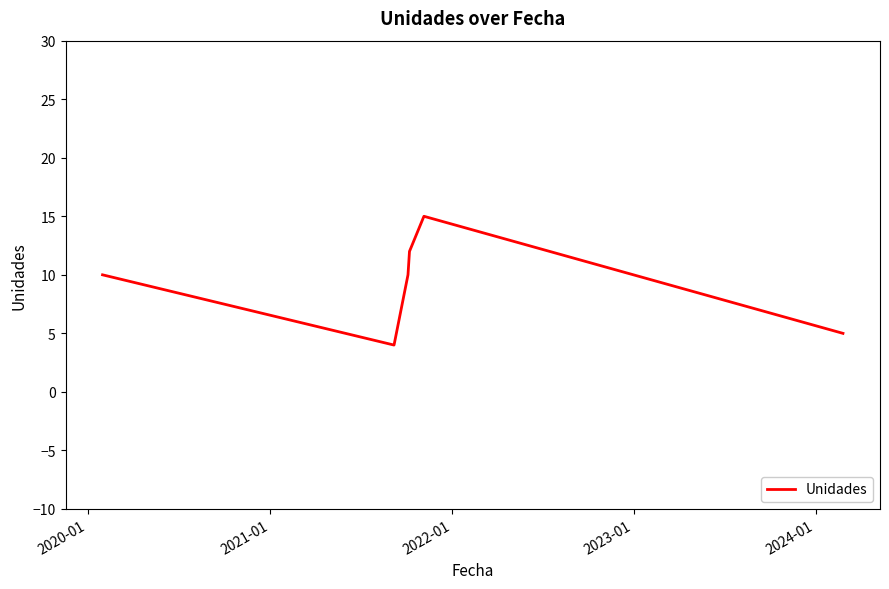

What is the minimum value shown in the chart?

4